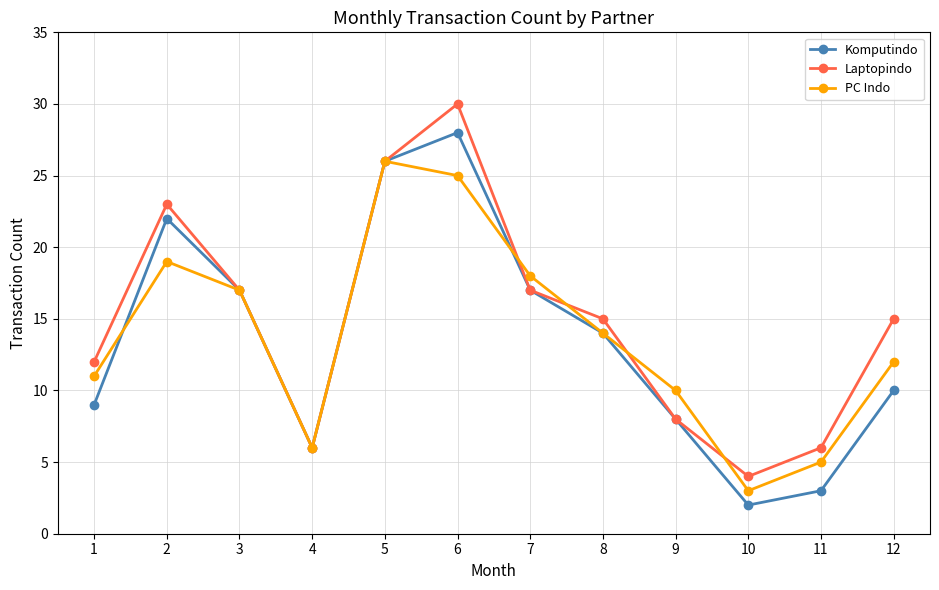

At which label does PC Indo reach its minimum?

10